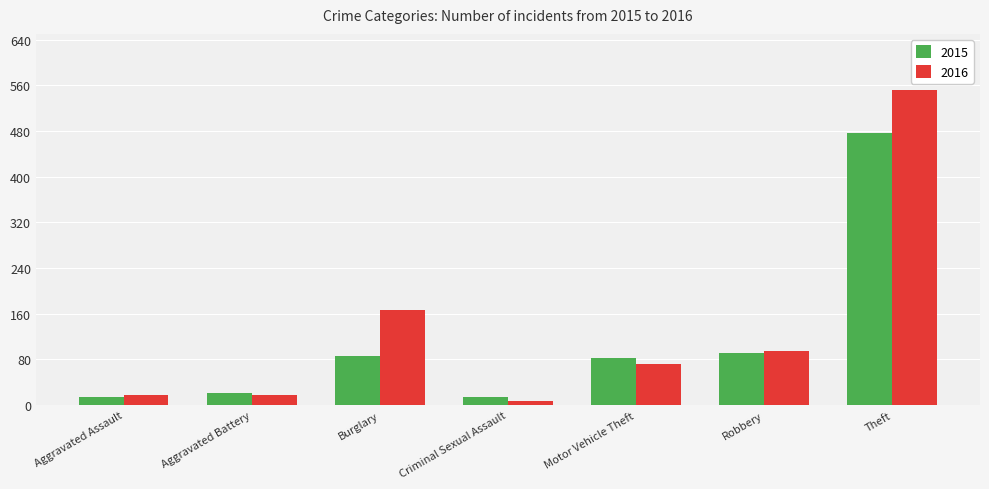

What is the label of the 7th bar from the right?

Aggravated Assault